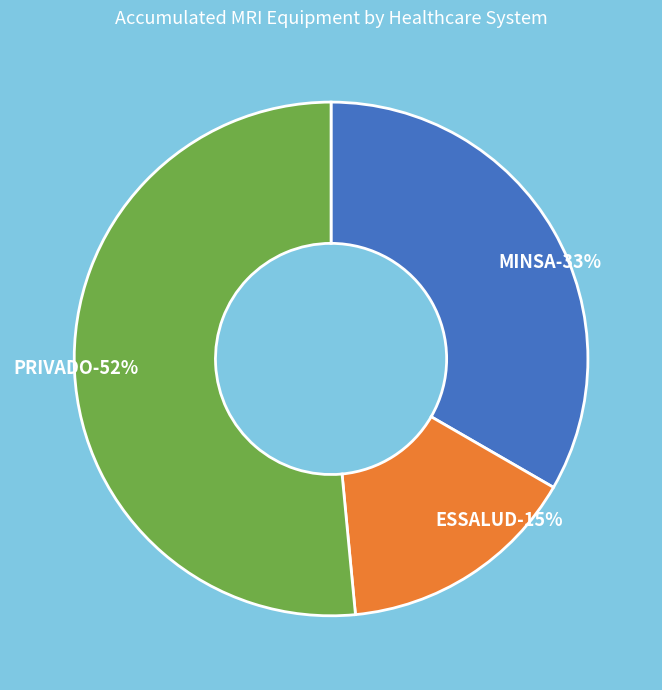

The ESSALUD slice represents 15% of the pie. True or false?

True